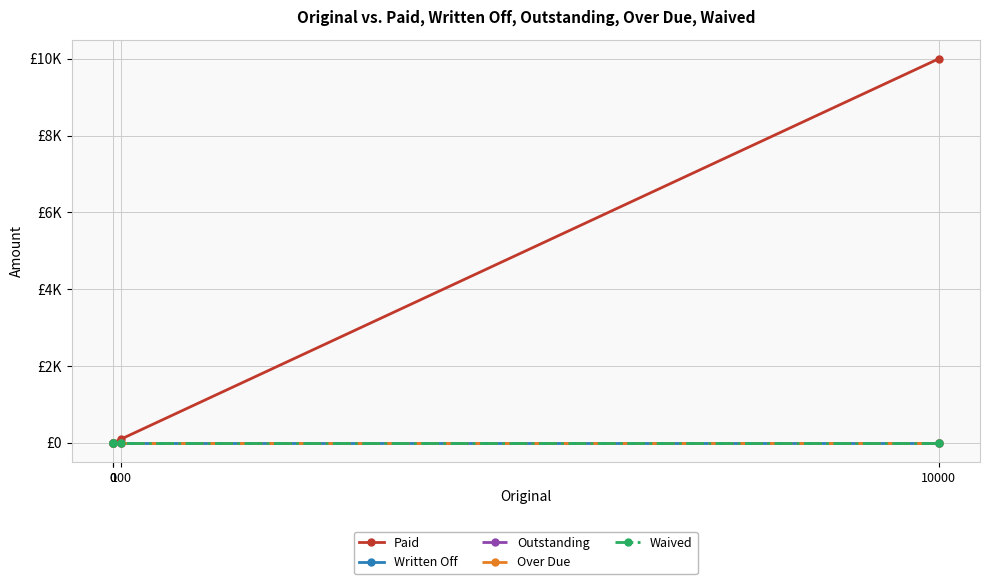

True or false: Paid and Outstanding intersect in this chart.

False